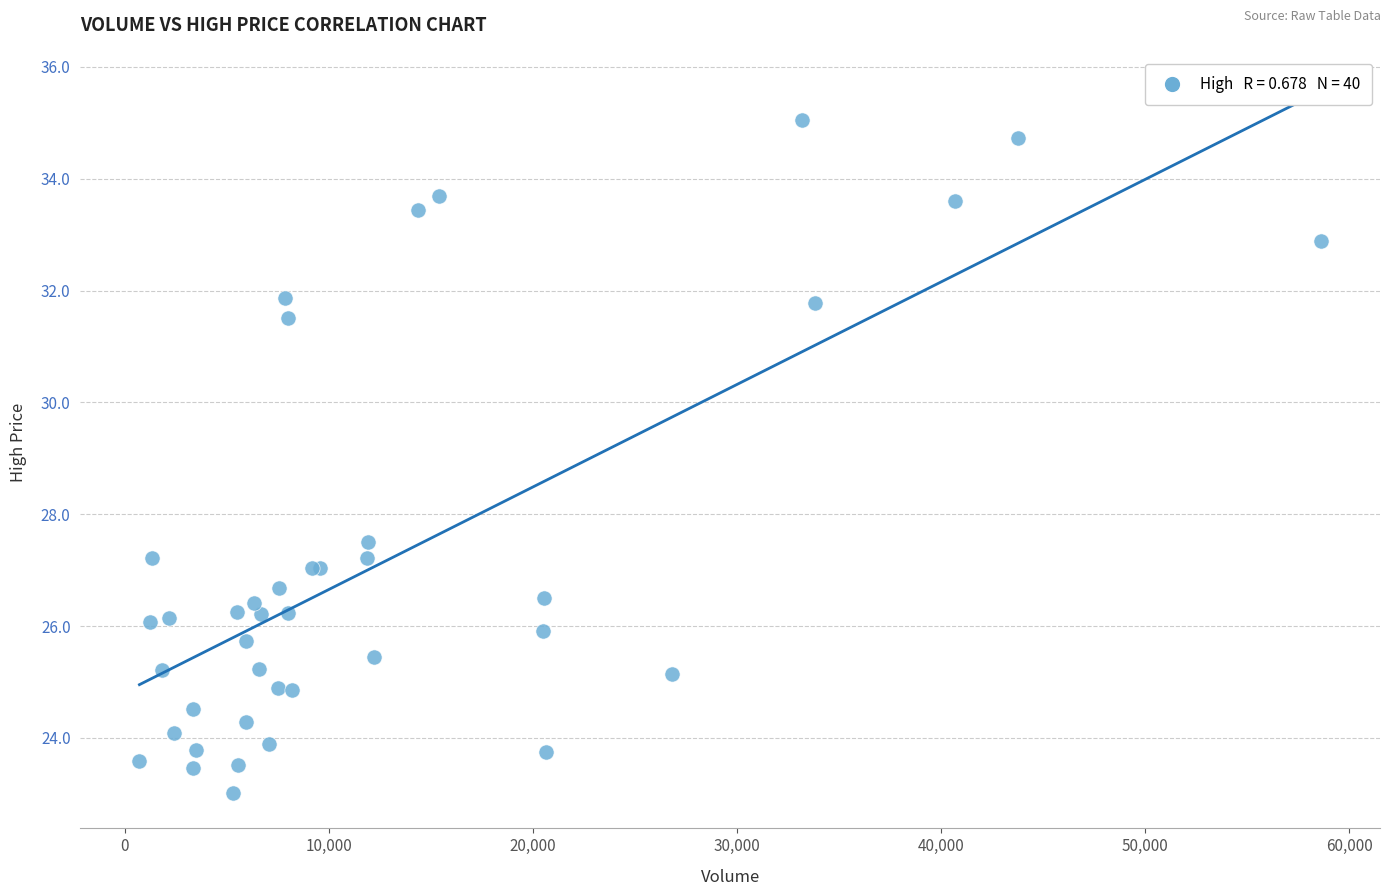

What Y value in the scatter plot is closest to 29?

27.5